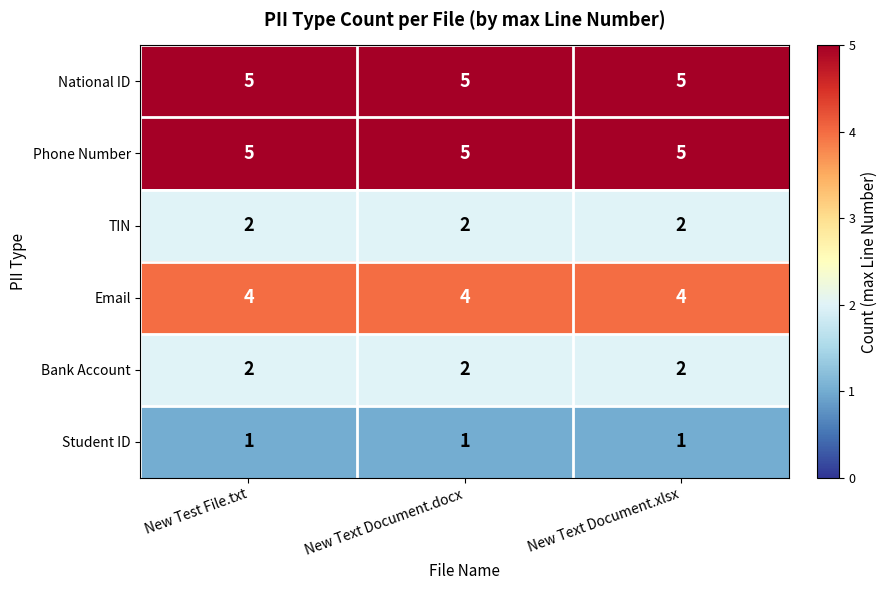

What is the total value across all series at New Test File.txt?

19